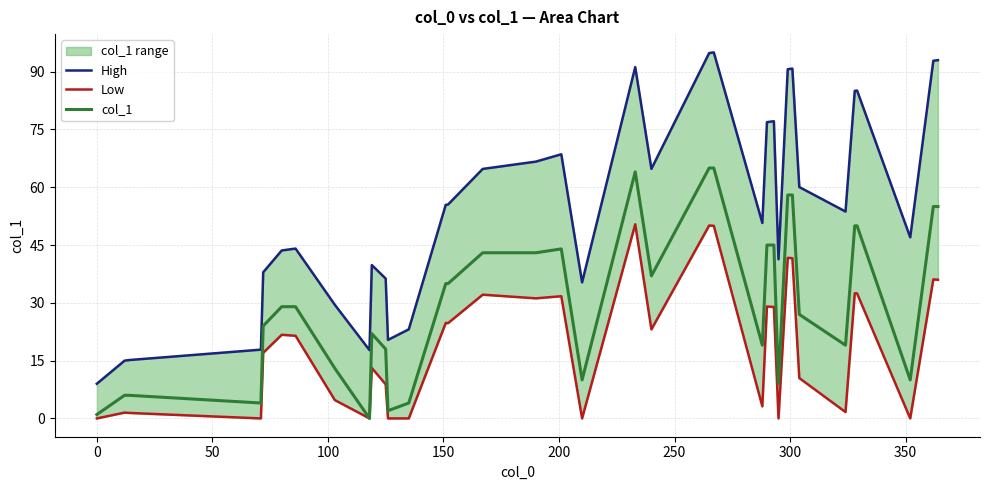

How many lines are shown in the chart?

3